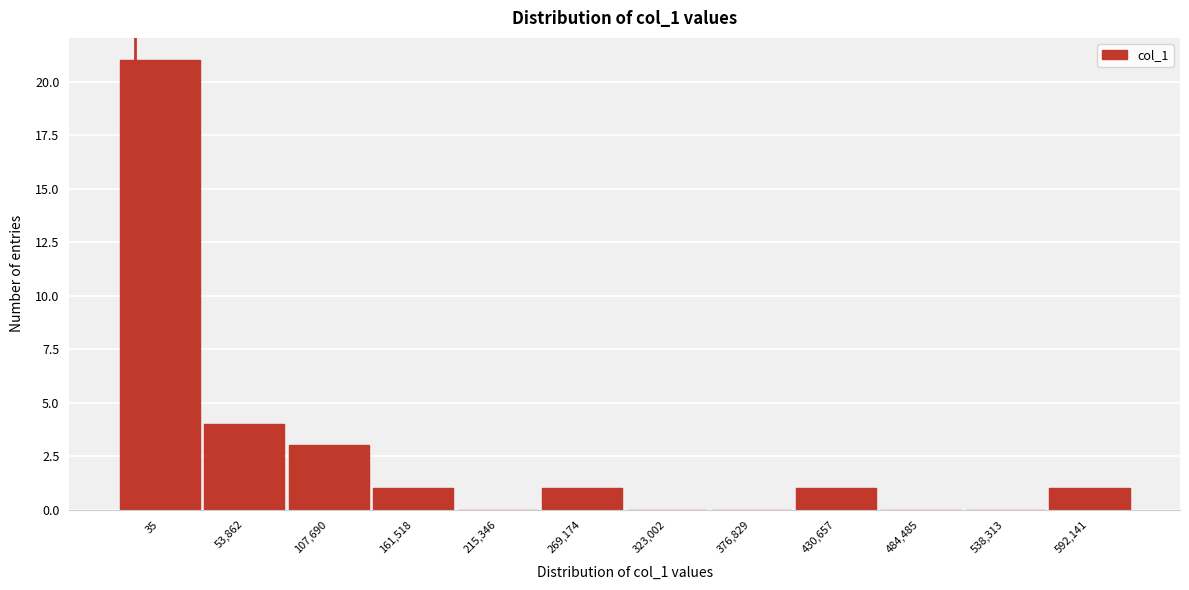

Reading right to left, what are all the values shown in this chart?

592,141=1	538,313=0	484,485=0	430,657=1	376,829=0	323,002=0	269,174=1	215,346=0	161,518=1	107,690=3	53,862=4	35=21